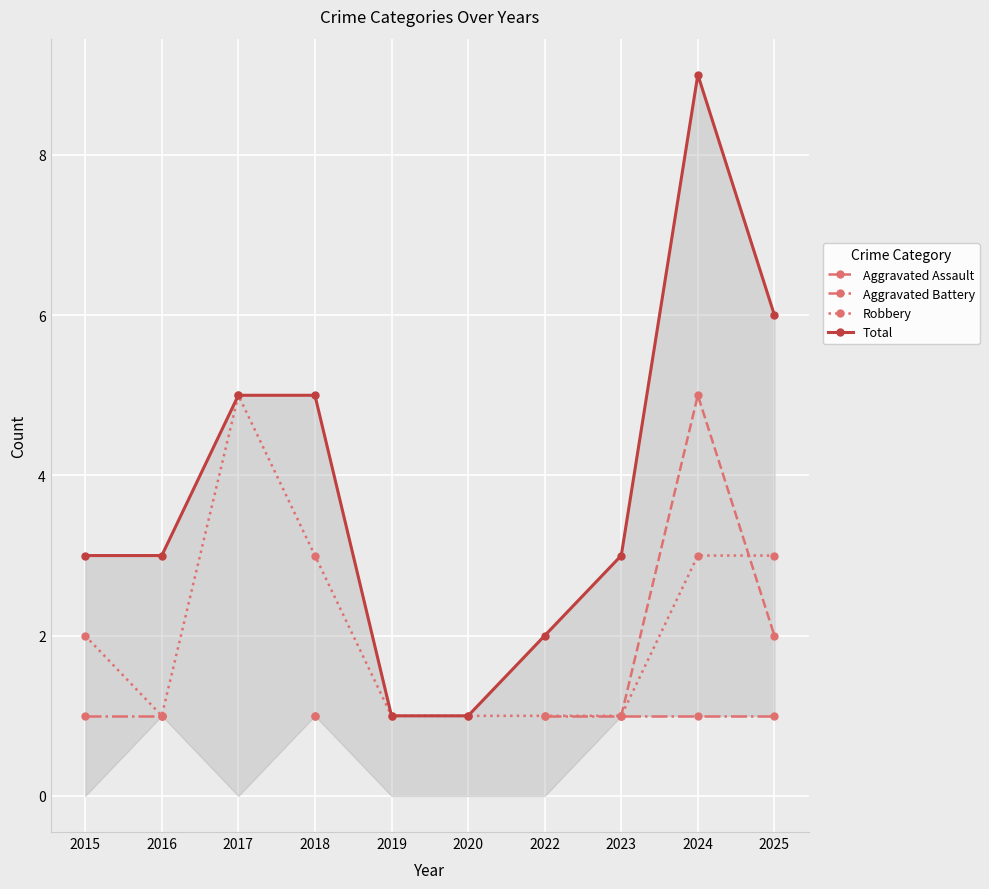

True or false: Robbery and Aggravated Battery cross at least once.

False